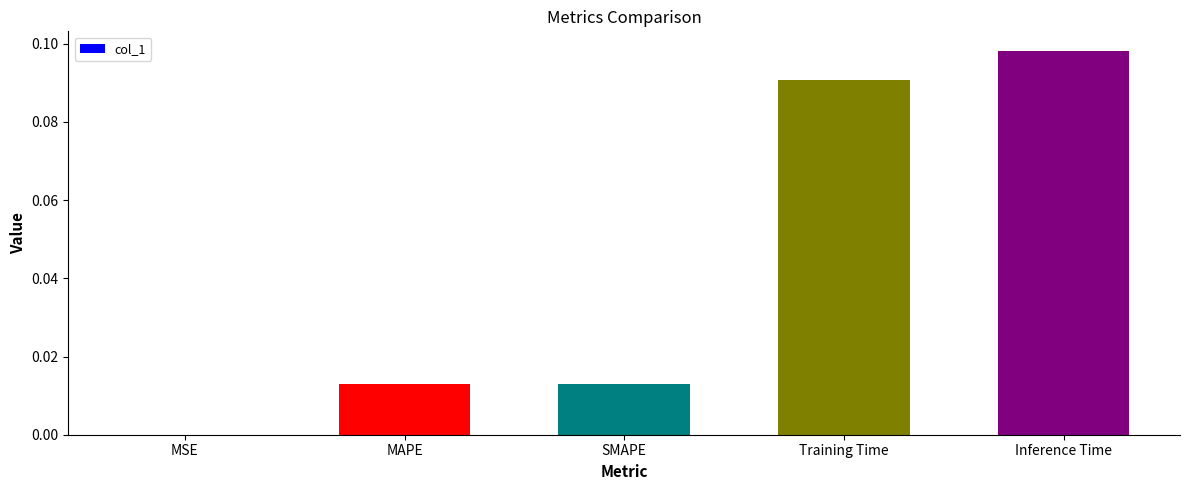

Which label corresponds to the largest value in the chart?

Inference Time